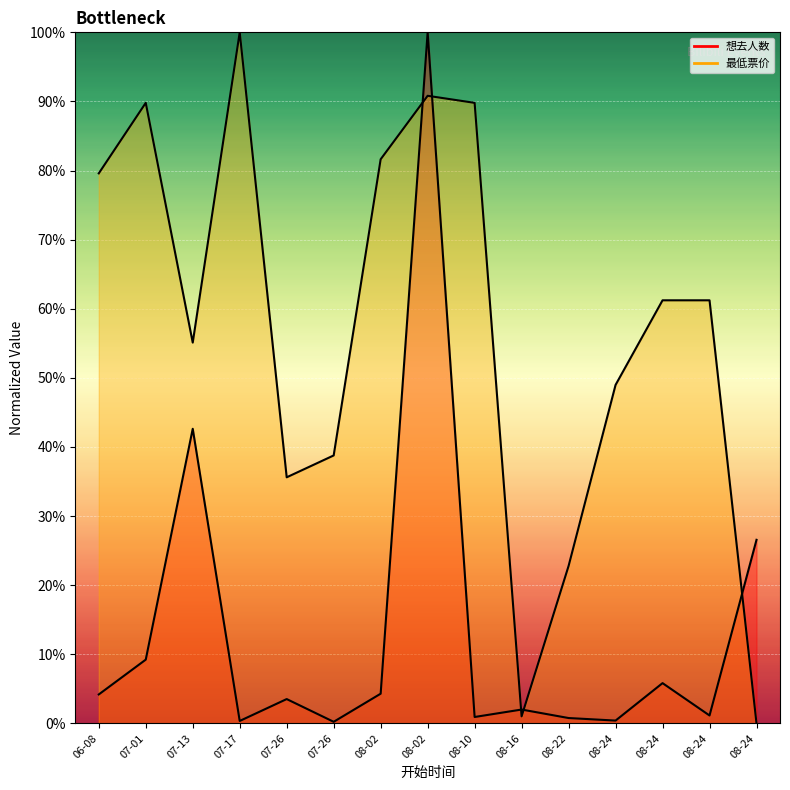

In 最低票价, how many points are lower than both neighbors (excluding endpoints)?

3